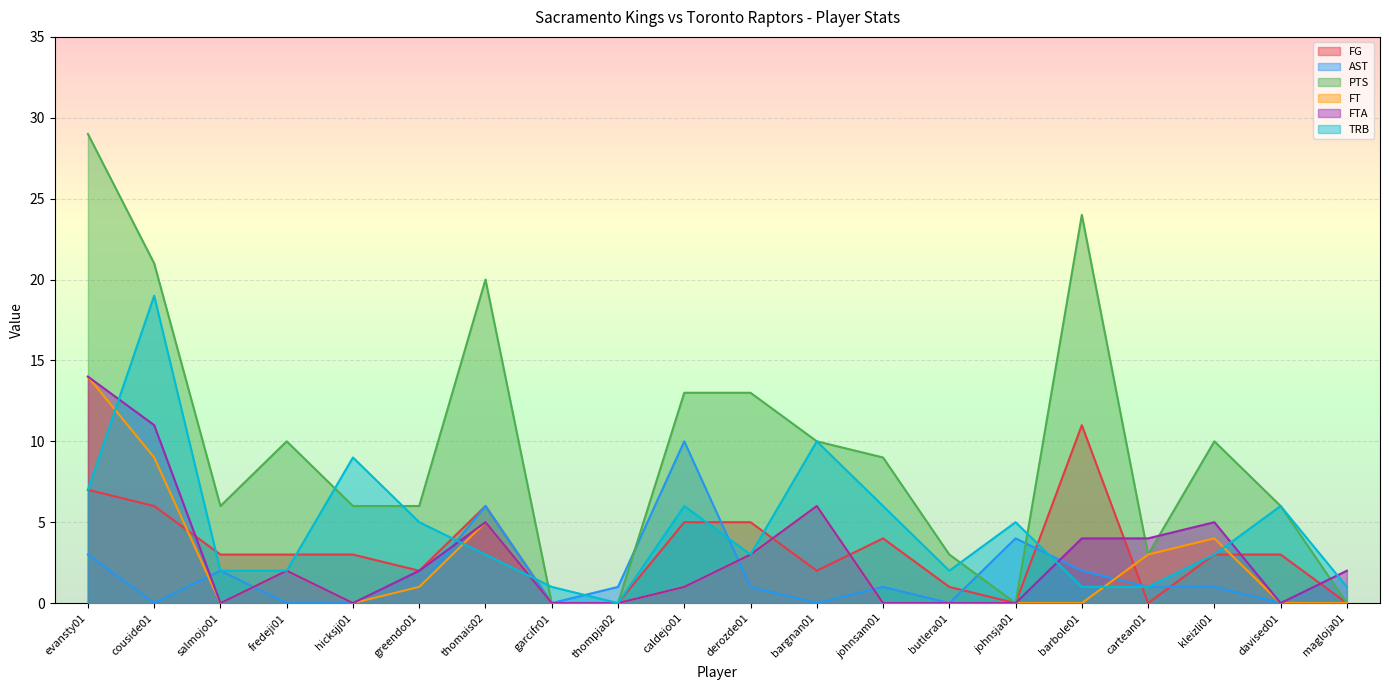

Where is the first local maximum for FT?

fredeji01